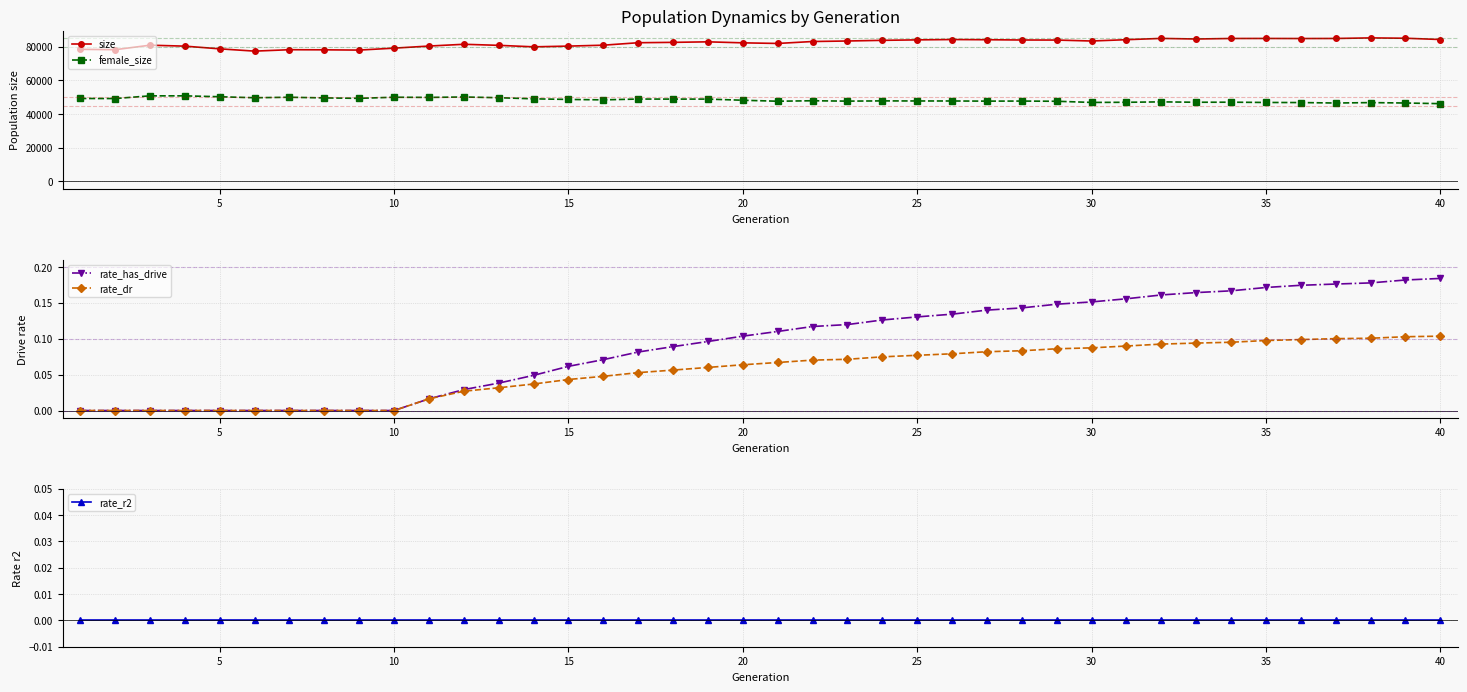

List the series in order of their peak value, highest first.

size, female_size, rate_has_drive, rate_dr, rate_r2